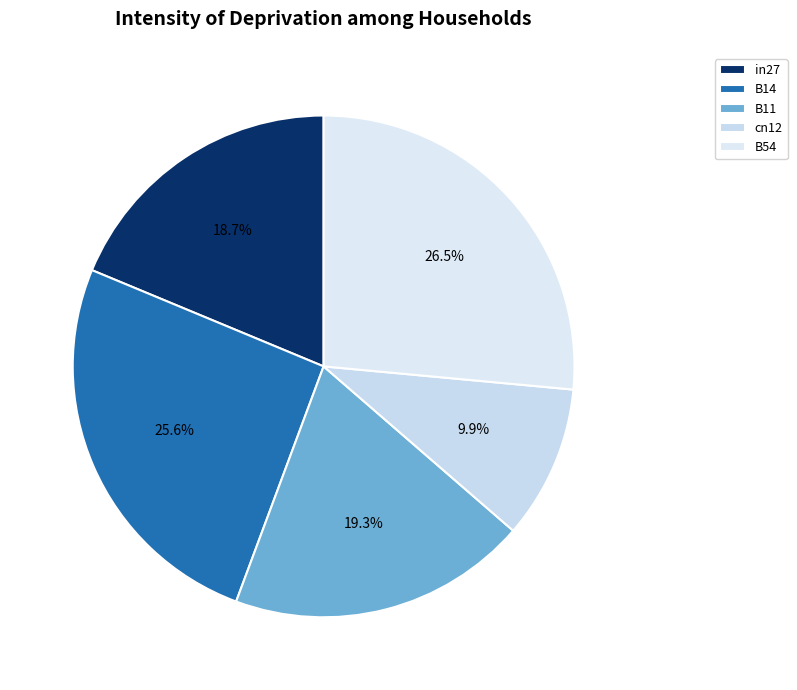

Rank the categories by value from highest to lowest.

B54, B14, B11, in27, cn12